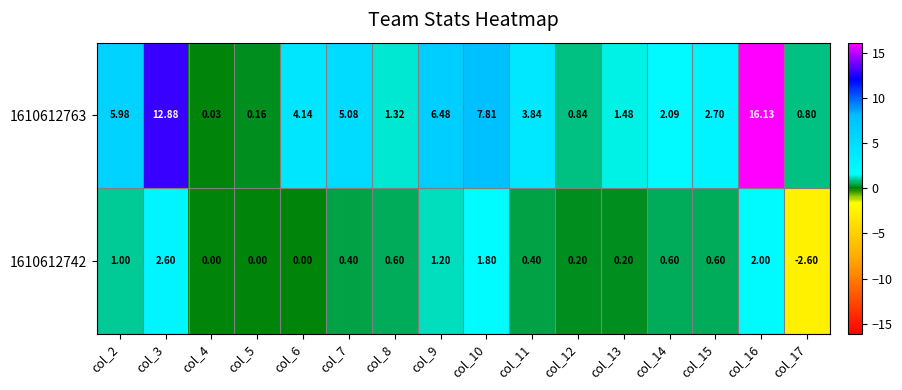

Rank the series at col_2 from highest to lowest value.

1610612763, 1610612742